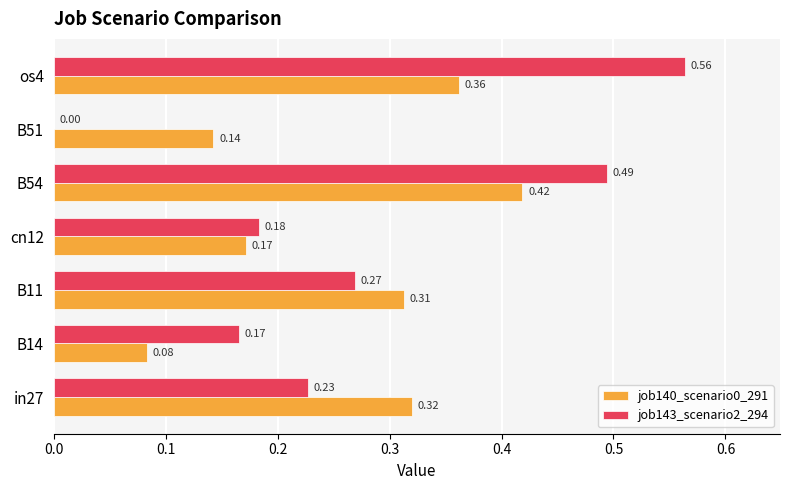

Which series changed the most between B14 and cn12?

job140_scenario0_291